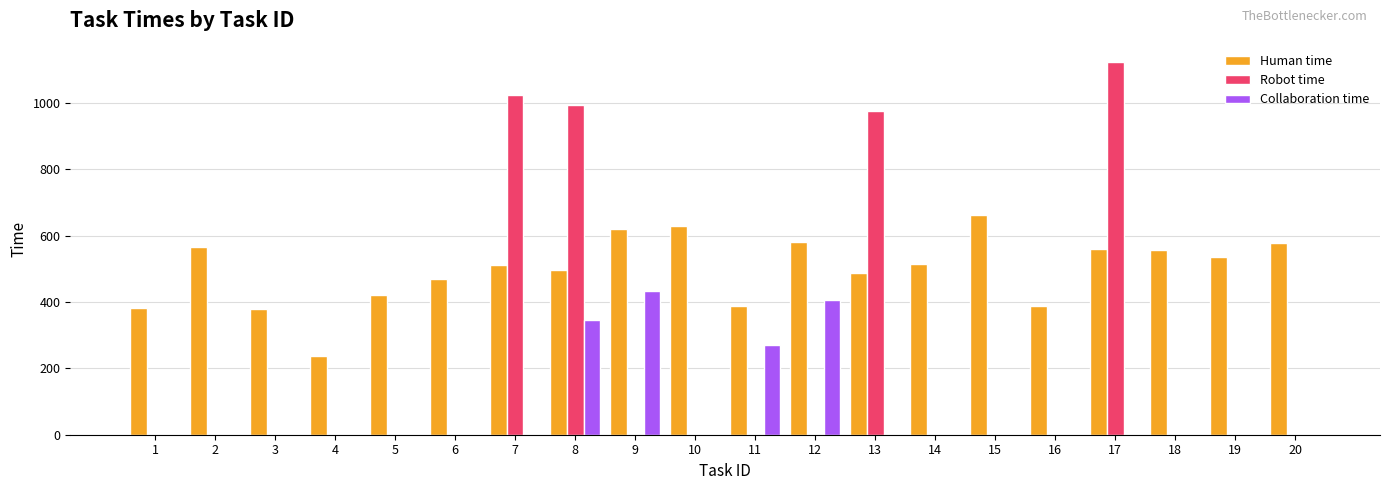

Which series changed the most between 6 and 8?

Robot time